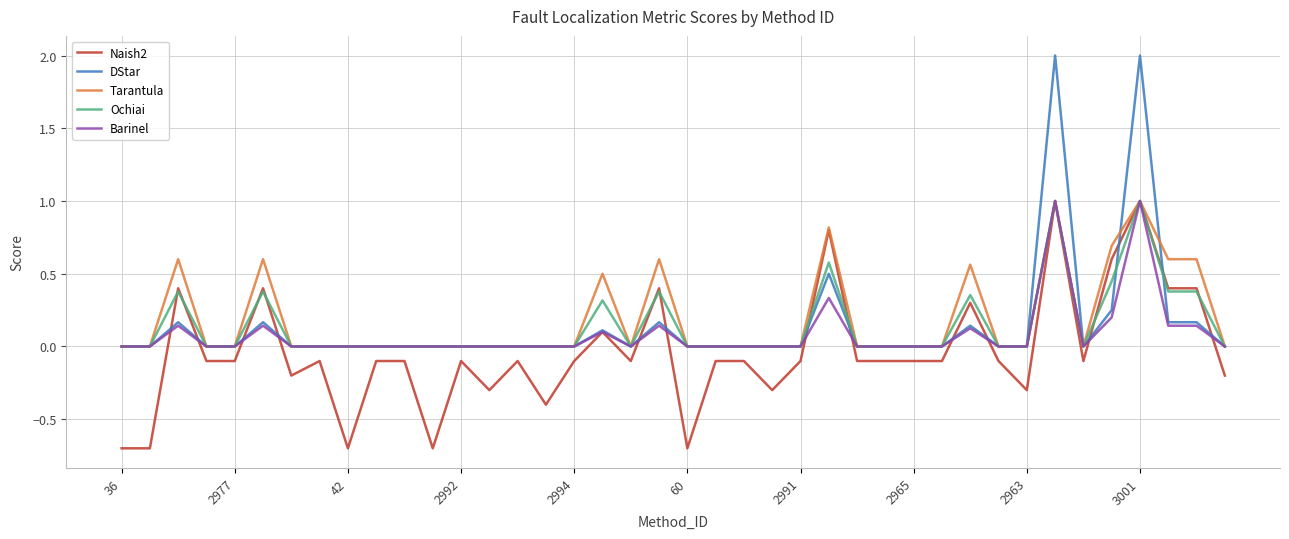

How many distinct data groups are displayed?

5